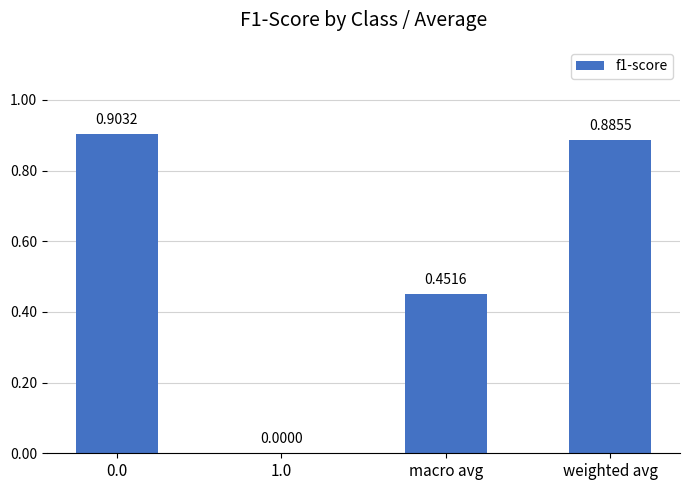

What is the change in value from macro avg to weighted avg?

+0.4